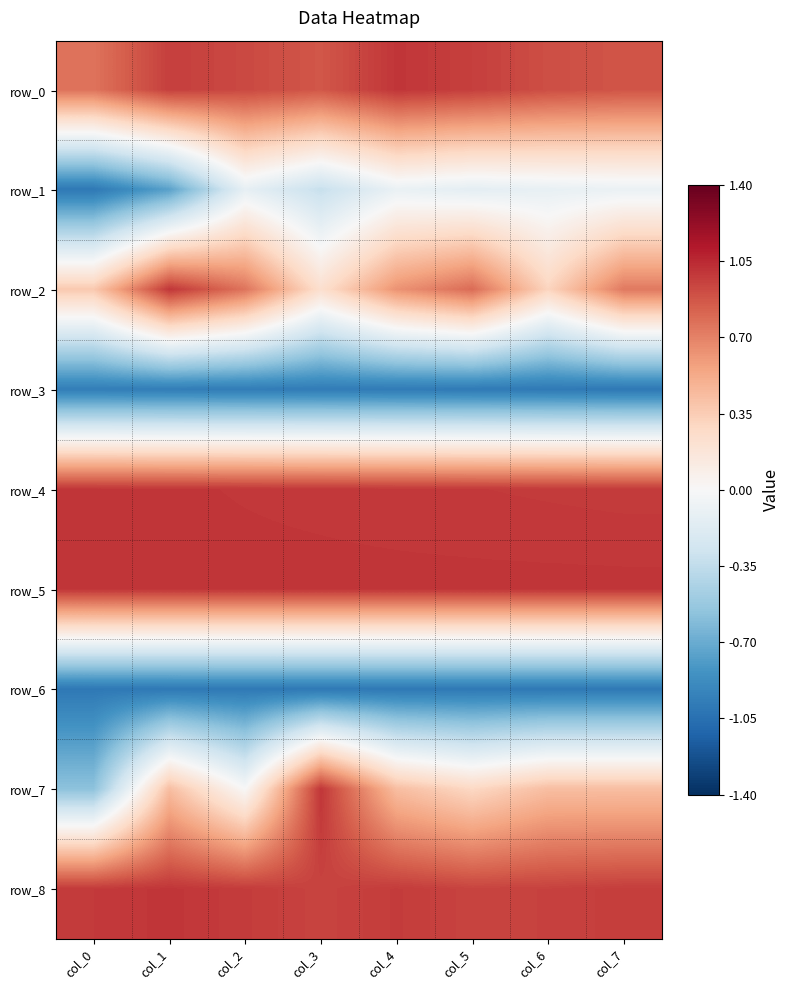

What is the difference between the highest and lowest values at col_6?

2.0